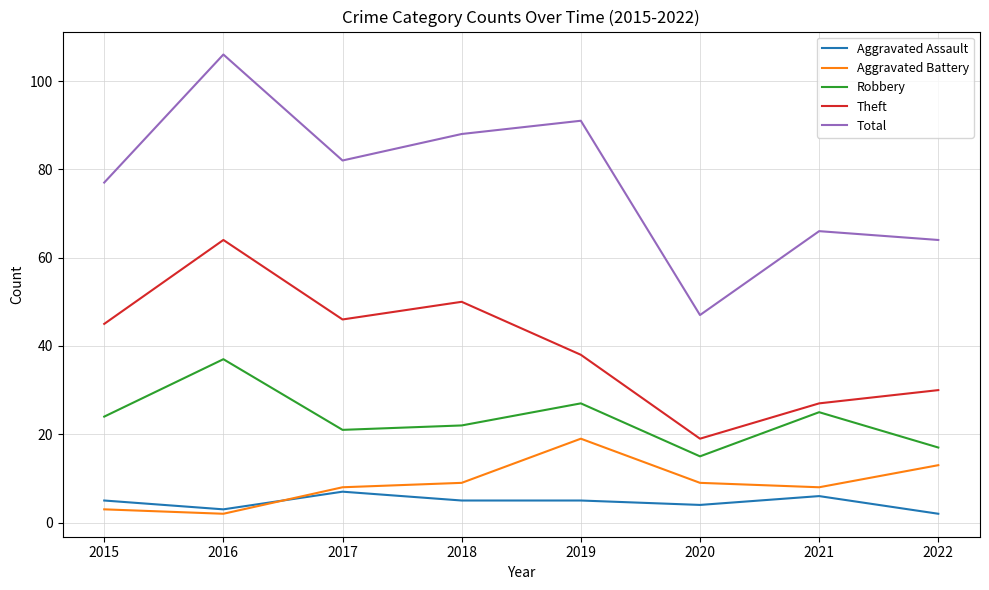

What is the difference between the highest and lowest values at 2015?

74